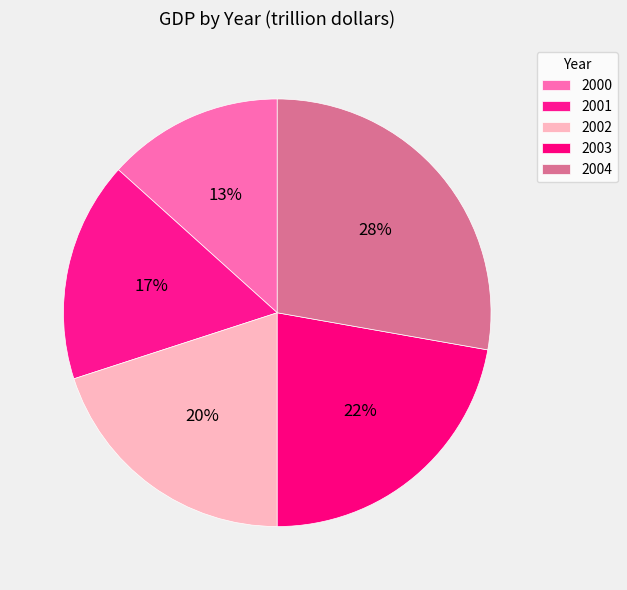

Rank the categories by value from lowest to highest.

2000, 2001, 2002, 2003, 2004